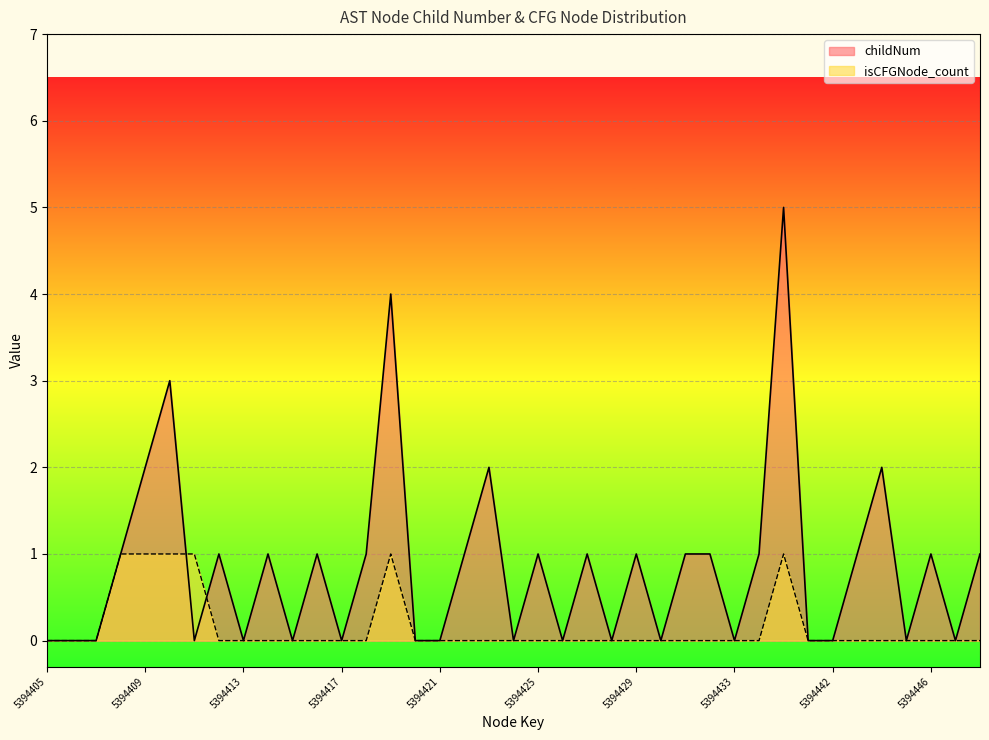

How many positive values does the isCFGNode_count series have?

6